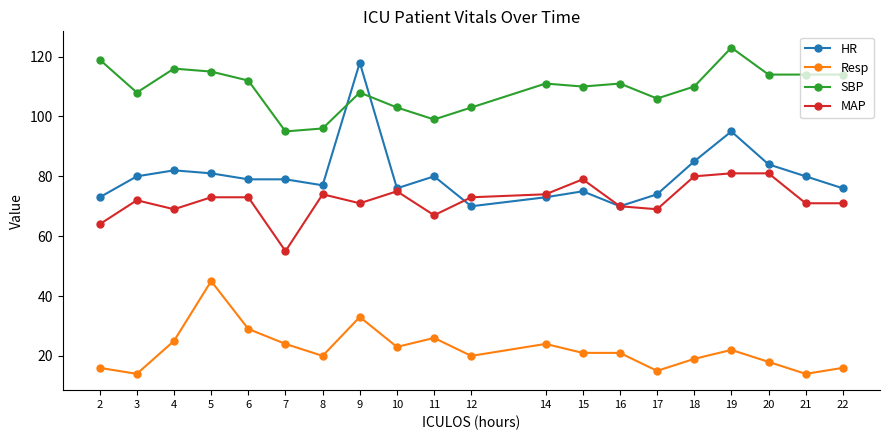

True or false: HR has a value of 40 at 6.

False